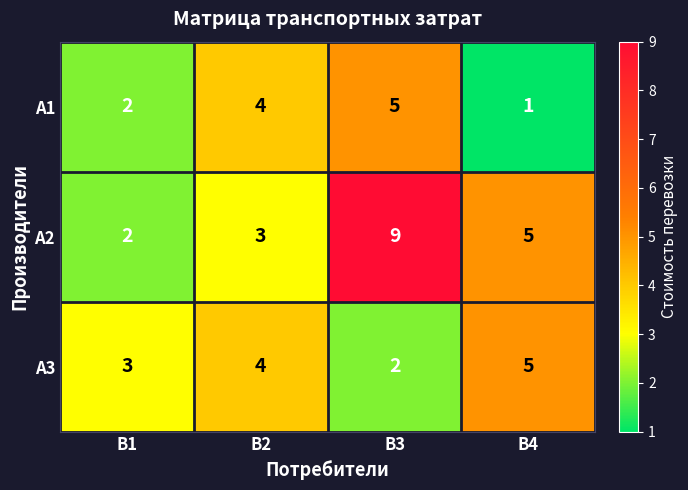

Which category has the highest value in the A2 series?

B3